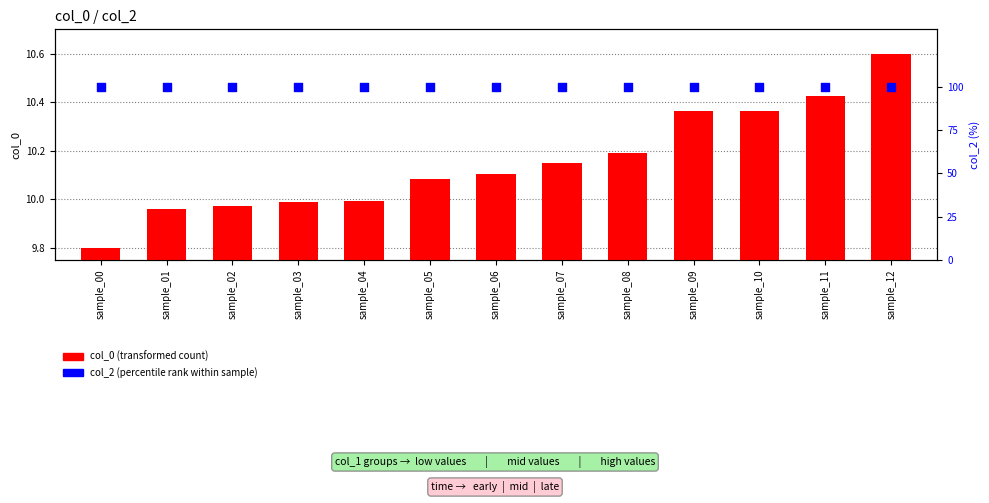

What are all the series names shown in the legend?

col_0 (transformed), col_2 (percentile rank)